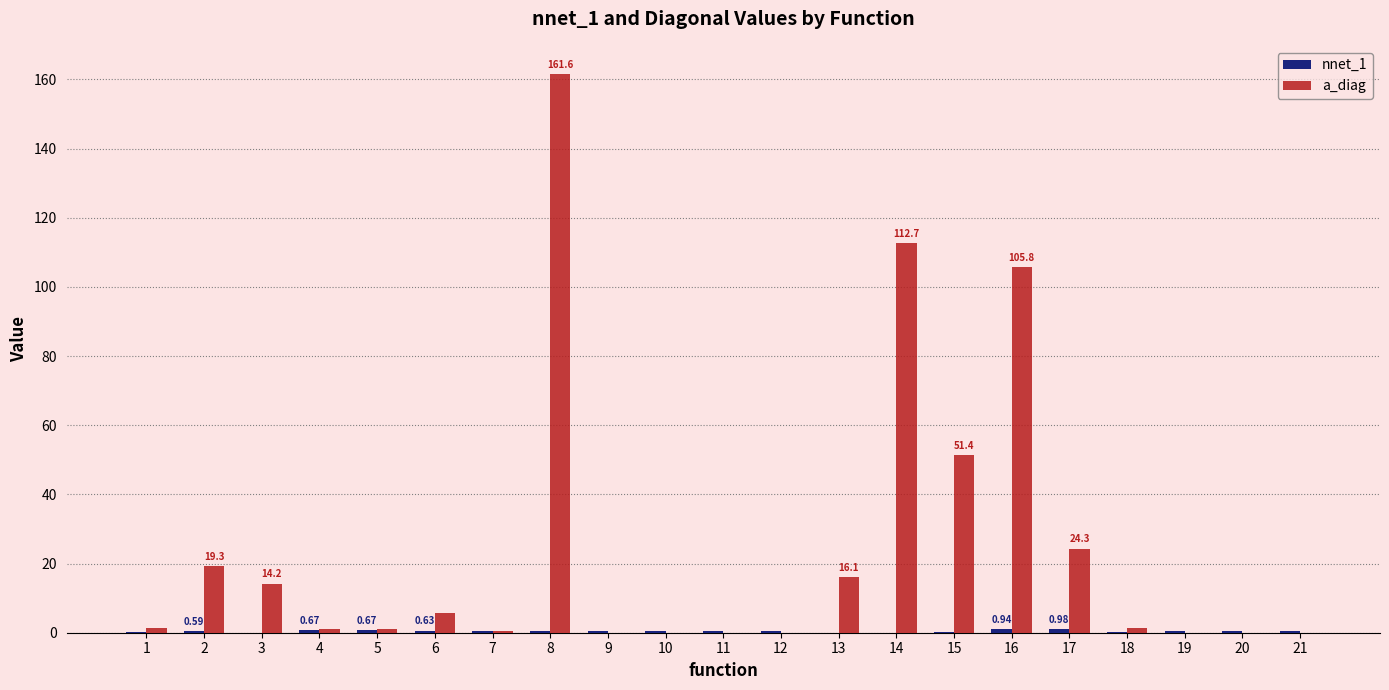

Are the bars horizontal?

No